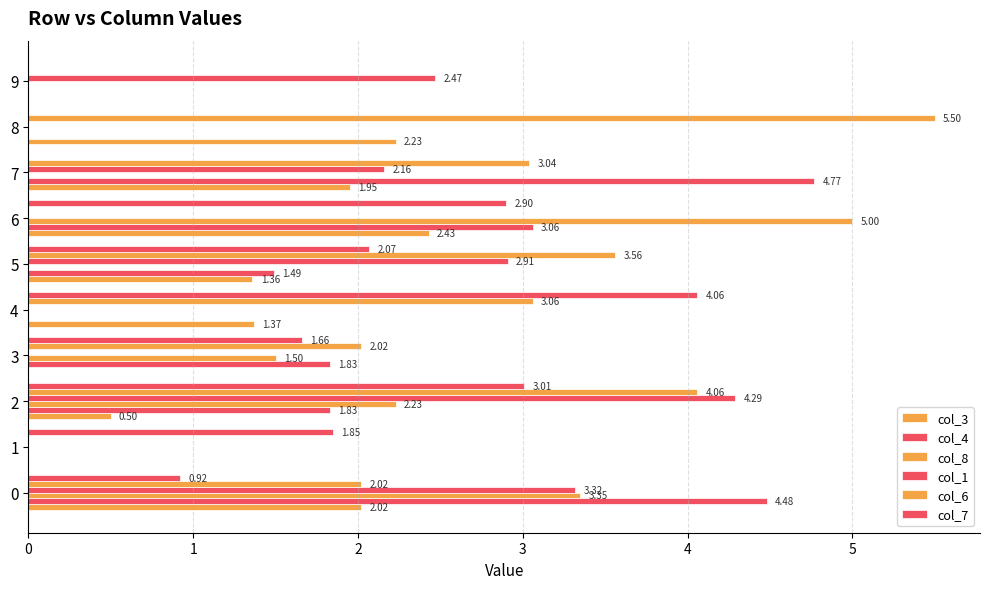

Reading left to right, extract all data points from this chart.

col_3: 0=2.0	1=0.0	2=0.5	3=0.0	4=1.4	5=1.4	6=2.4	7=1.9	8=2.2	9=0.0
col_4: 0=4.5	1=0.0	2=1.8	3=1.8	4=0.0	5=1.5	6=3.1	7=4.8	8=0.0	9=0.0
col_8: 0=3.4	1=0.0	2=2.2	3=1.5	4=0.0	5=0.0	6=5.0	7=0.0	8=0.0	9=0.0
col_1: 0=3.3	1=0.0	2=4.3	3=0.0	4=0.0	5=2.9	6=0.0	7=2.2	8=0.0	9=2.5
col_6: 0=2.0	1=0.0	2=4.1	3=2.0	4=3.1	5=3.6	6=0.0	7=3.0	8=5.5	9=0.0
col_7: 0=0.9	1=1.9	2=3.0	3=1.7	4=4.1	5=2.1	6=2.9	7=0.0	8=0.0	9=0.0